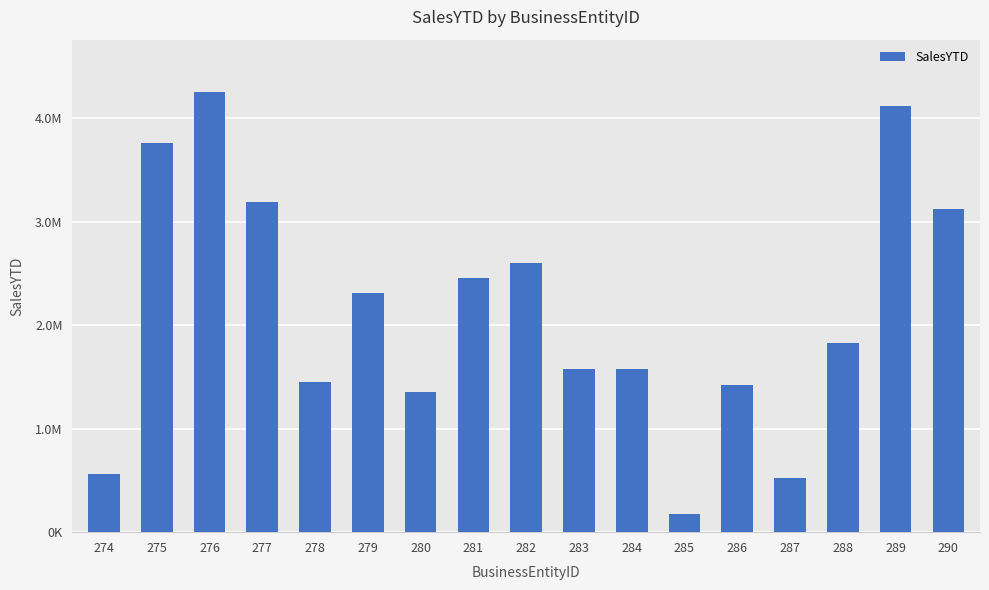

Approximately how many times larger is the value at 290 compared to 282?

1.2